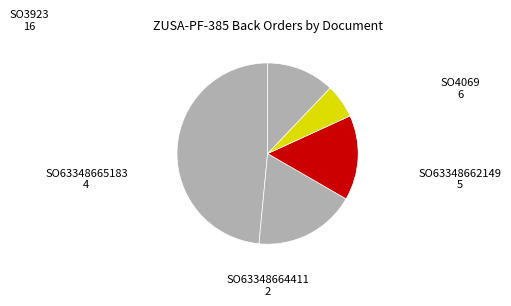

What percentage is NOT represented by SO4069?

81.8%